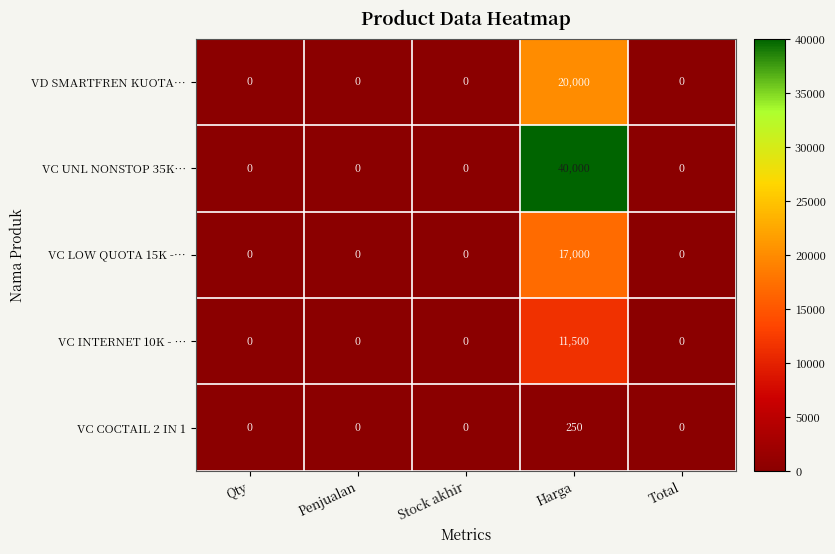

Reading left to right, extract all data points from this chart.

VD SMARTFREN KUOTA…: Qty=0	Penjualan=0	Stock akhir=0	Harga=20000	Total=0
VC UNL NONSTOP 35K…: Qty=0	Penjualan=0	Stock akhir=0	Harga=40000	Total=0
VC LOW QUOTA 15K -…: Qty=0	Penjualan=0	Stock akhir=0	Harga=17000	Total=0
VC INTERNET 10K - …: Qty=0	Penjualan=0	Stock akhir=0	Harga=11500	Total=0
VC COCTAIL 2 IN 1: Qty=0	Penjualan=0	Stock akhir=0	Harga=250	Total=0